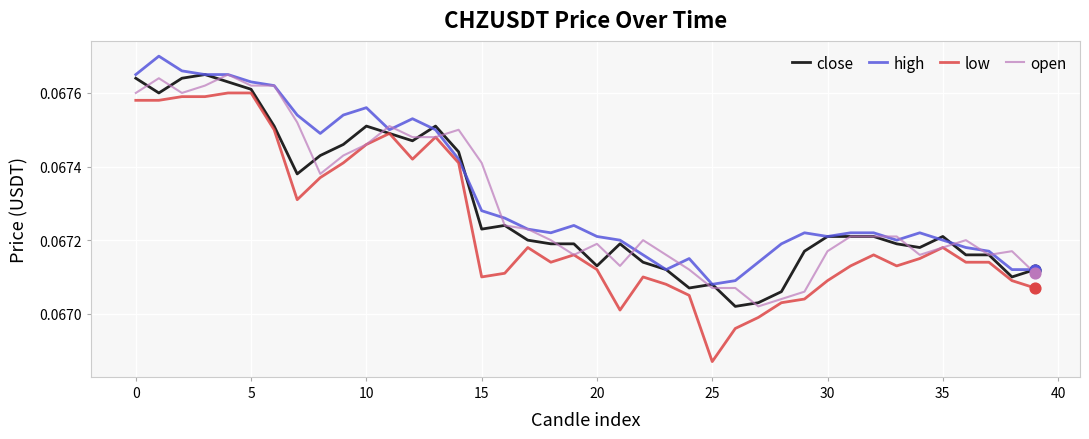

Which series has the widest spread of values?

low